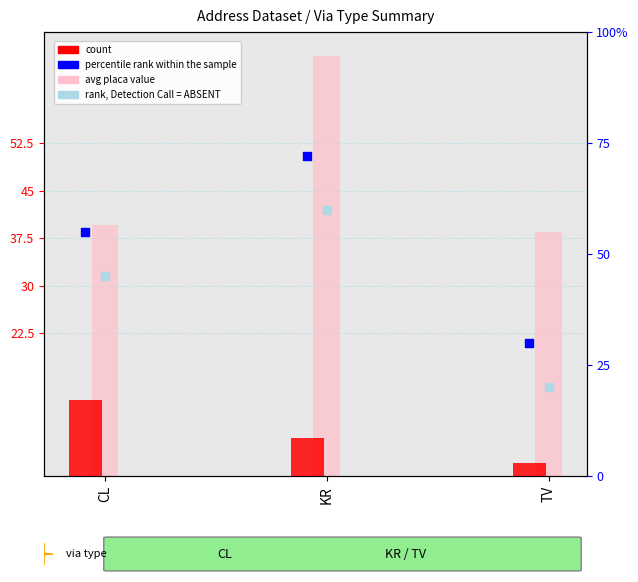

Which series reaches the maximum Y coordinate?

percentile rank within the sample